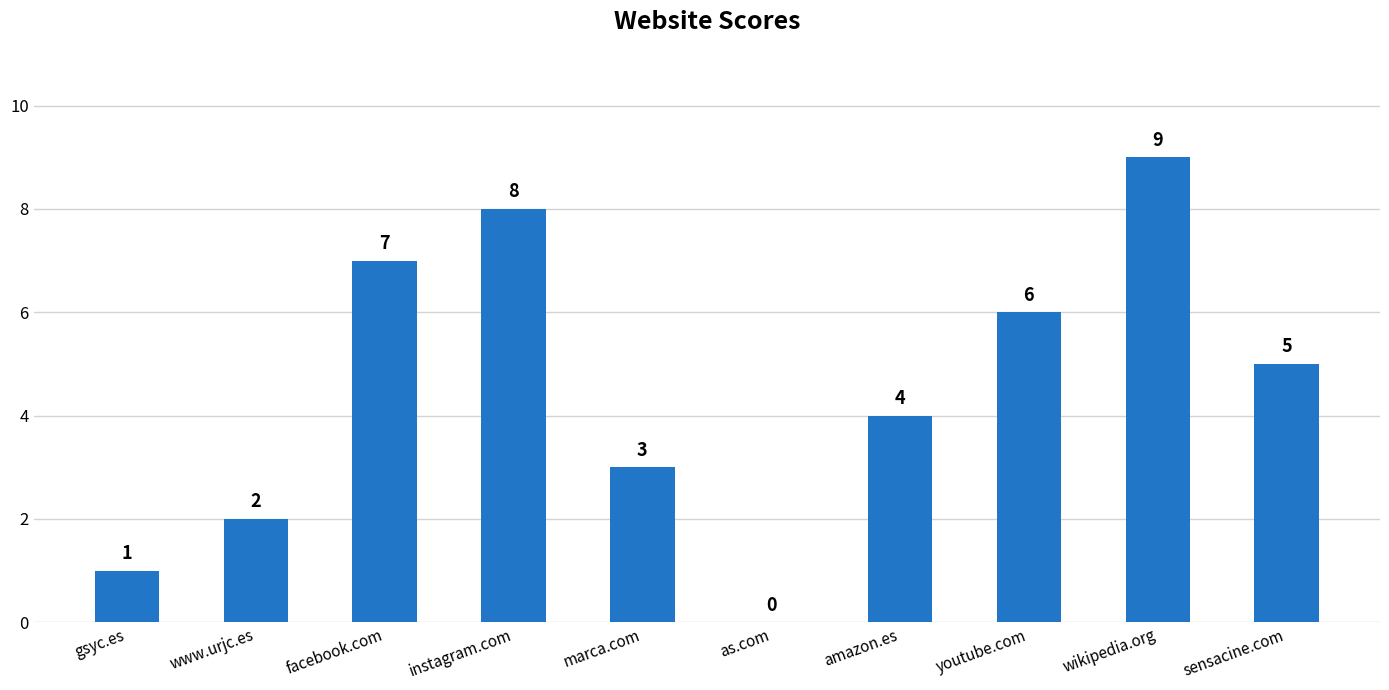

Which category has the highest value across all series?

wikipedia.org